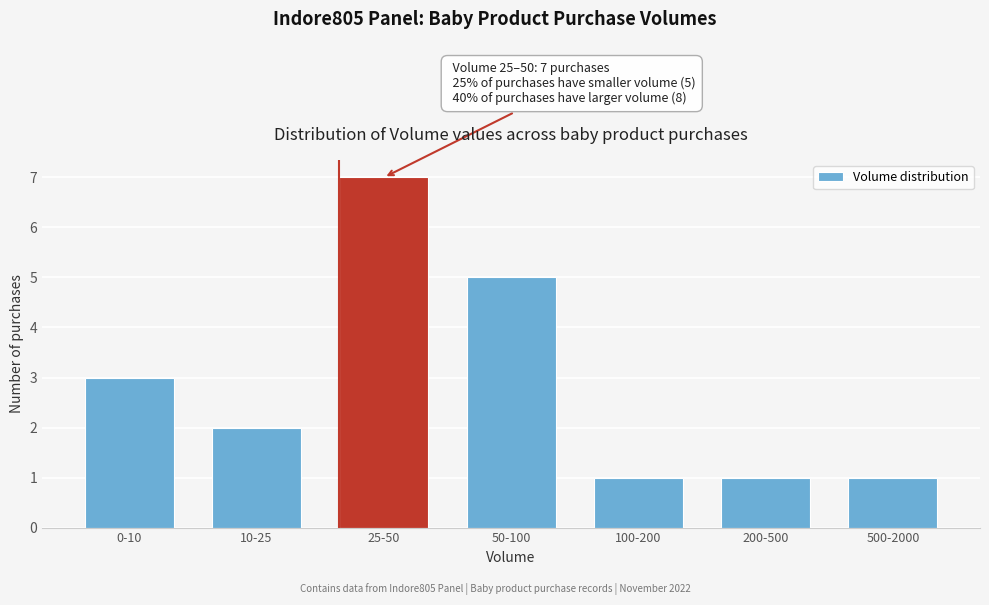

Reading left to right, extract all data points from this chart.

0-10=3	10-25=2	25-50=7	50-100=5	100-200=1	200-500=1	500-2000=1